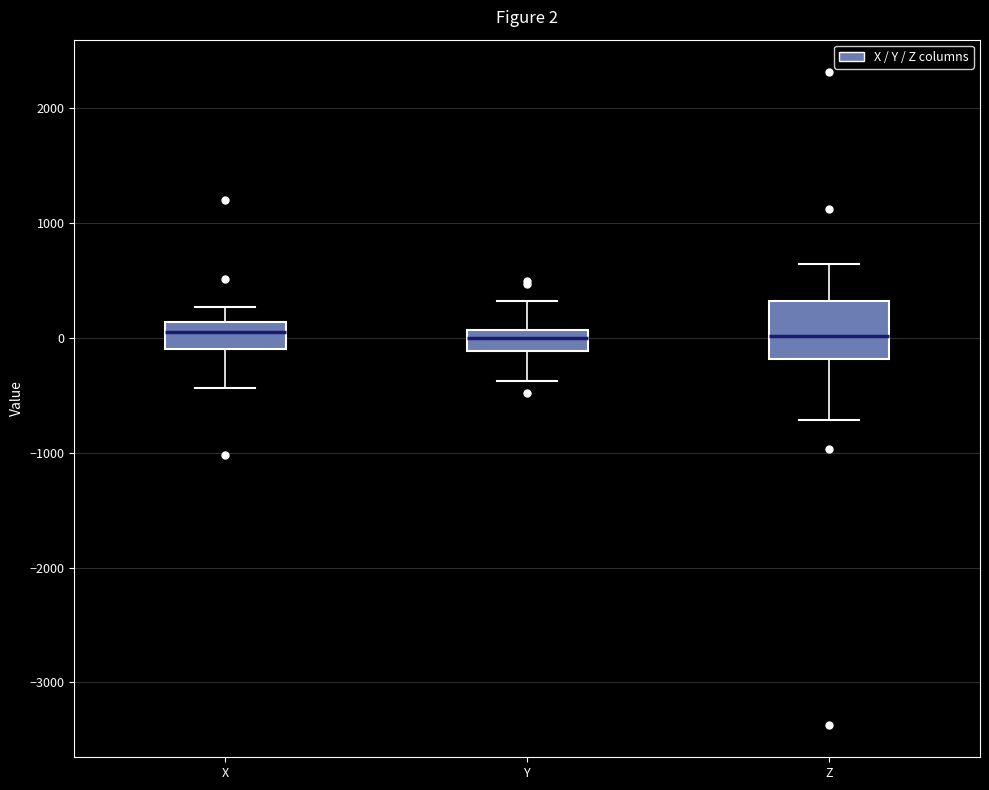

Which box is the tallest, from its lower edge to its upper edge?

Z